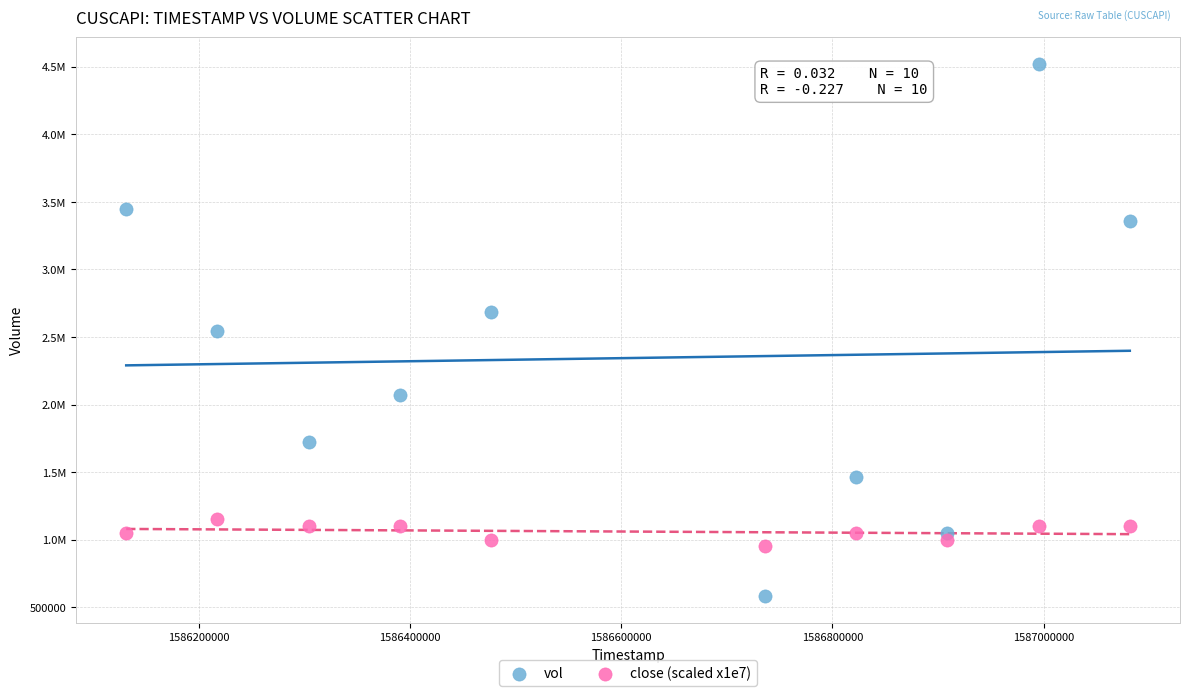

What are all the series names shown in the legend?

vol, close (scaled x1e7)